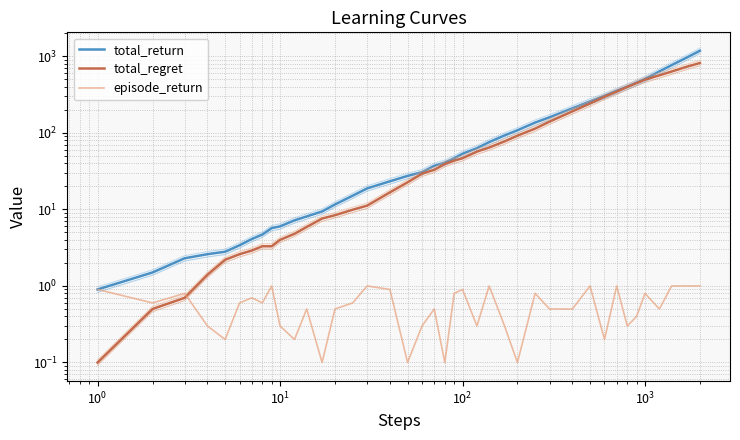

What is the minimum value for episode_return?

0.1